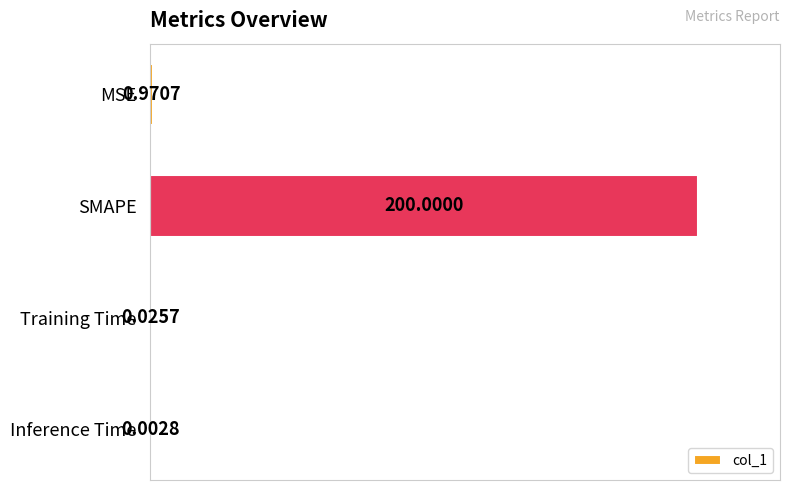

Which has a higher value, Training Time or MSE?

MSE